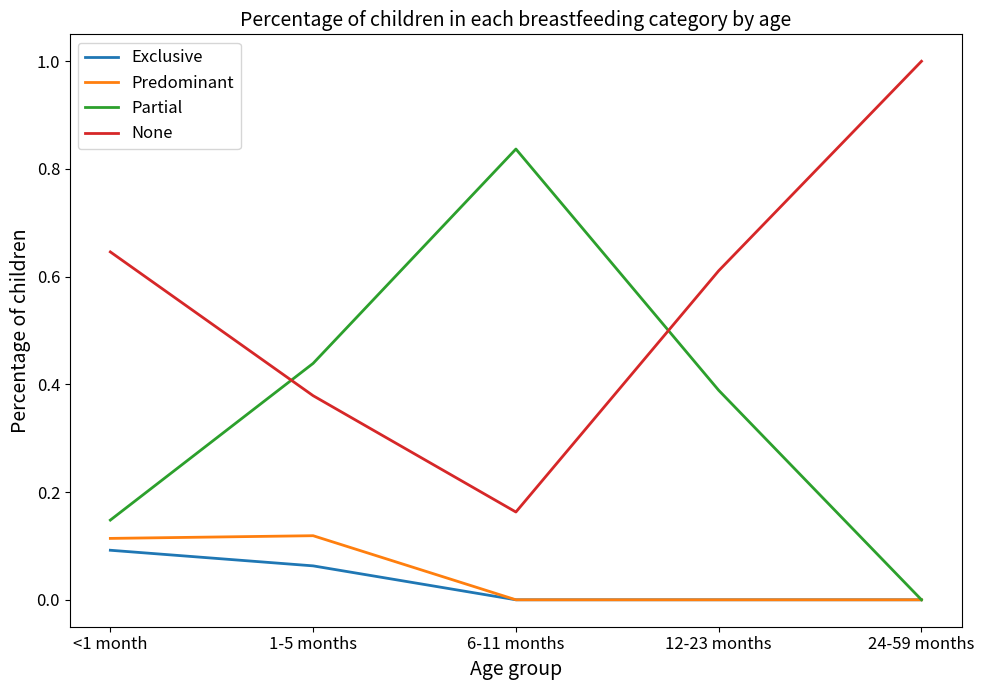

Which series has the largest total across all categories?

None